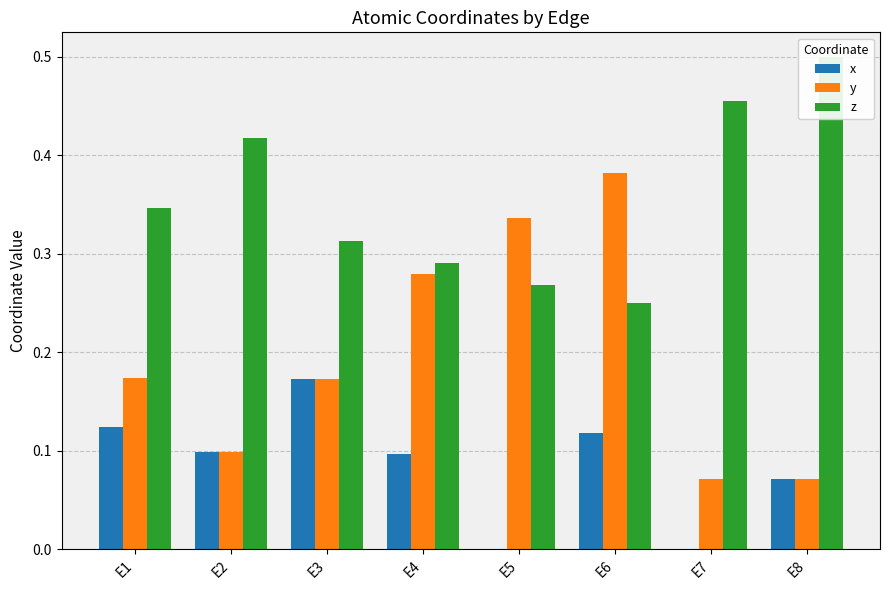

Is the value of x at E3 greater than the value of z at E3?

No